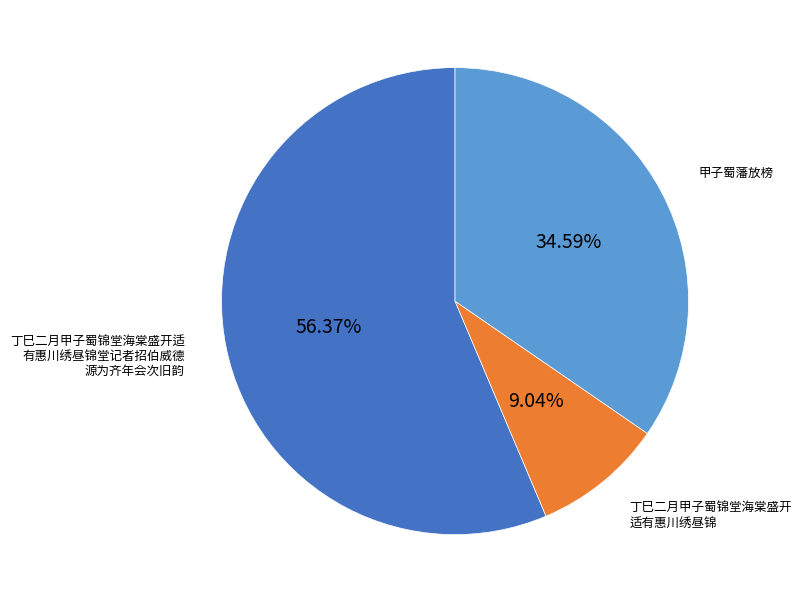

Does any single category account for the majority?

Yes